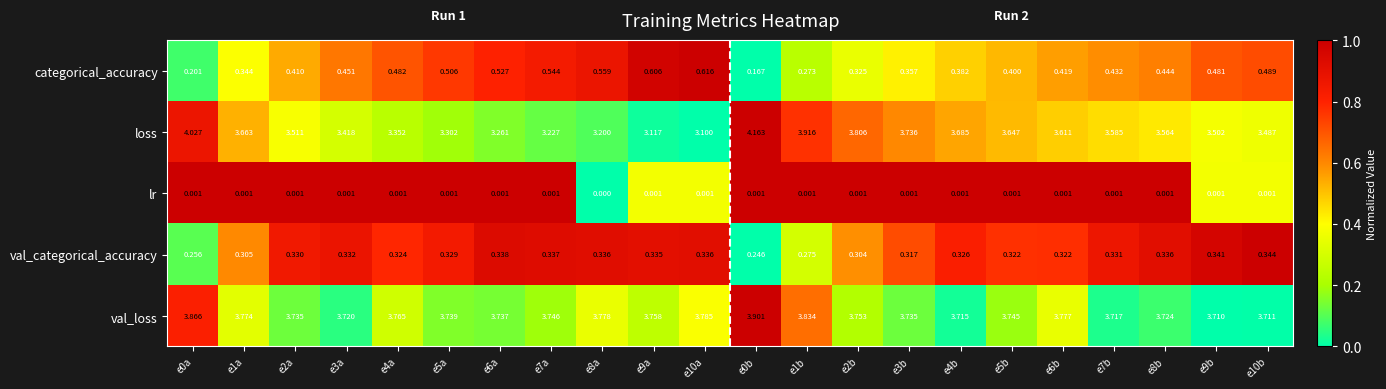

Rank the series at e0a from highest to lowest value.

loss, val_loss, val_categorical_accuracy, categorical_accuracy, lr